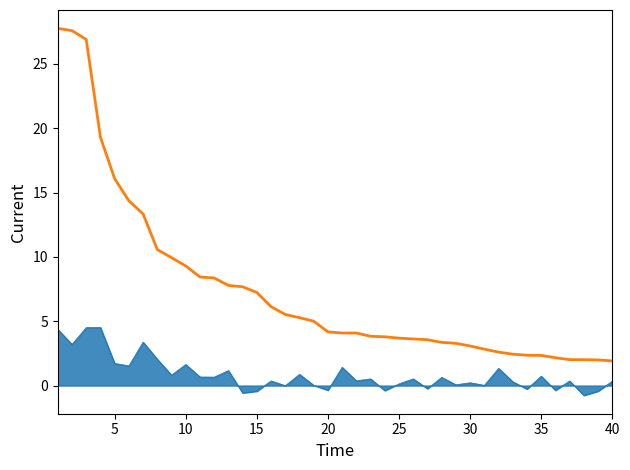

What is the greatest value displayed?

27.8